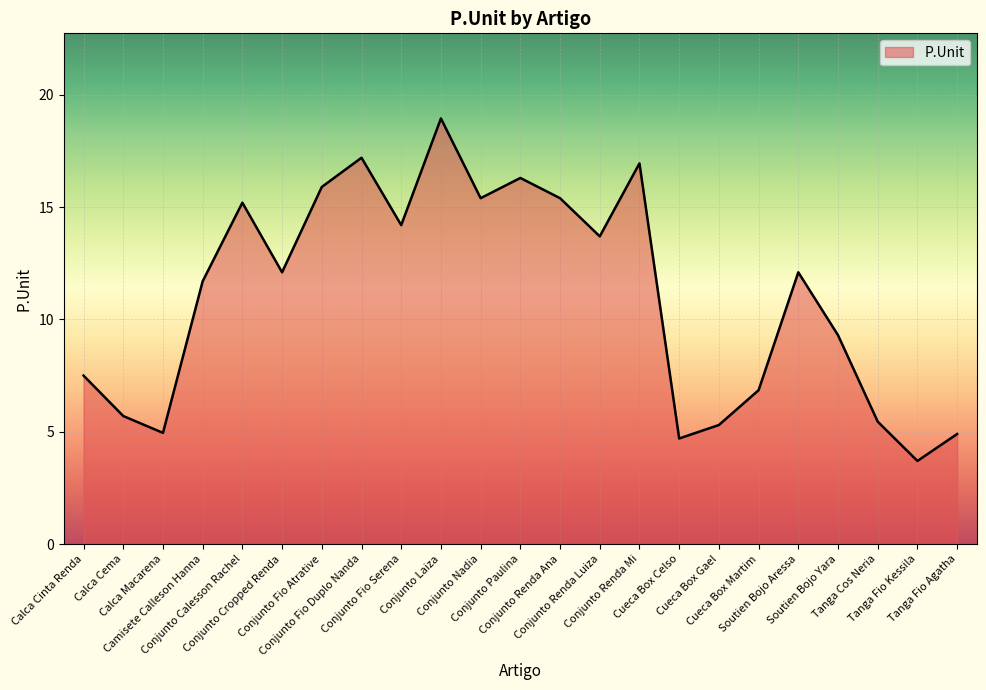

What is the minimum value shown in the chart?

3.7